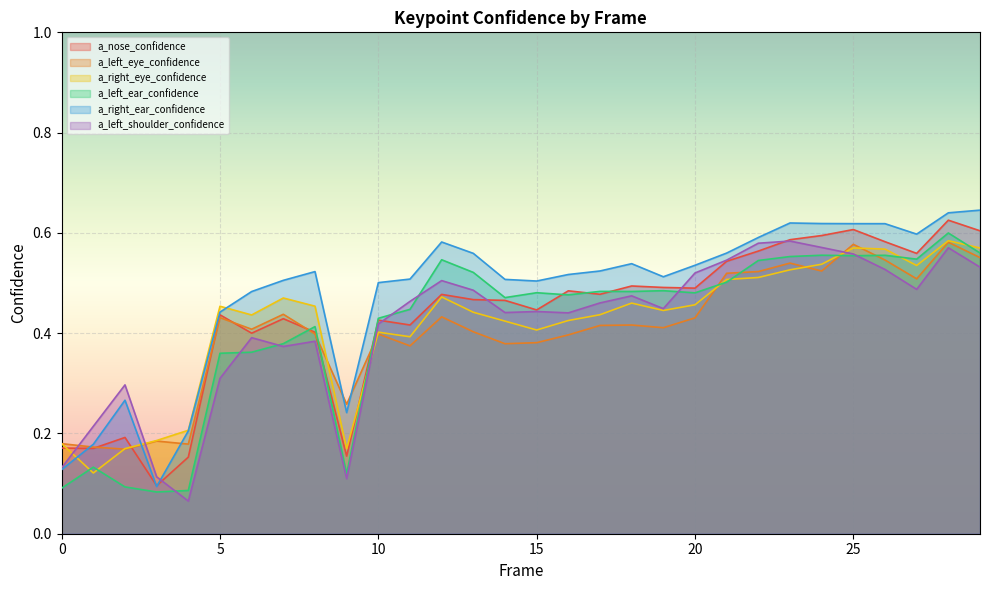

Which category has the highest value across all series?

29